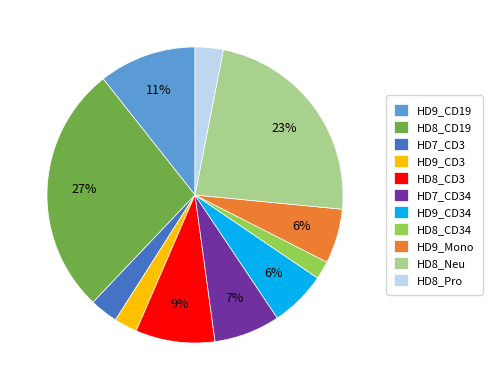

How many slices are in this pie chart?

11